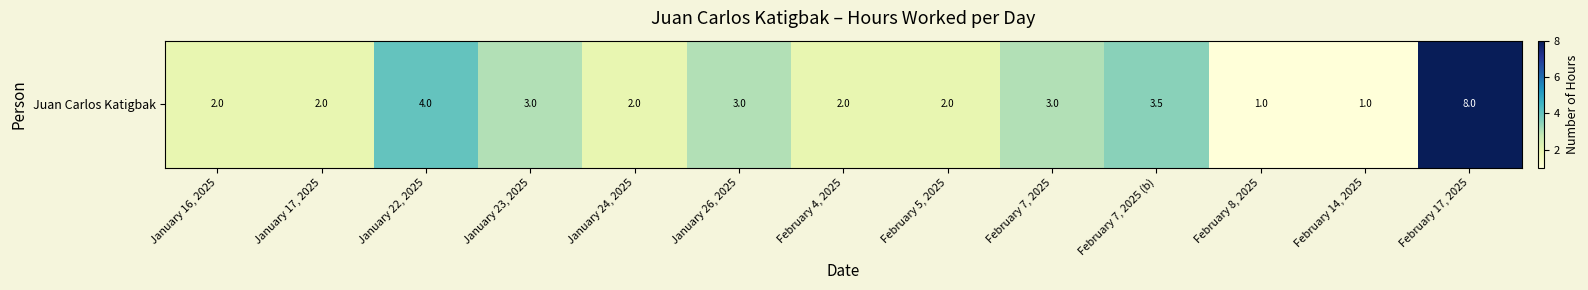

What value does the data have at February 14, 2025?

1.0